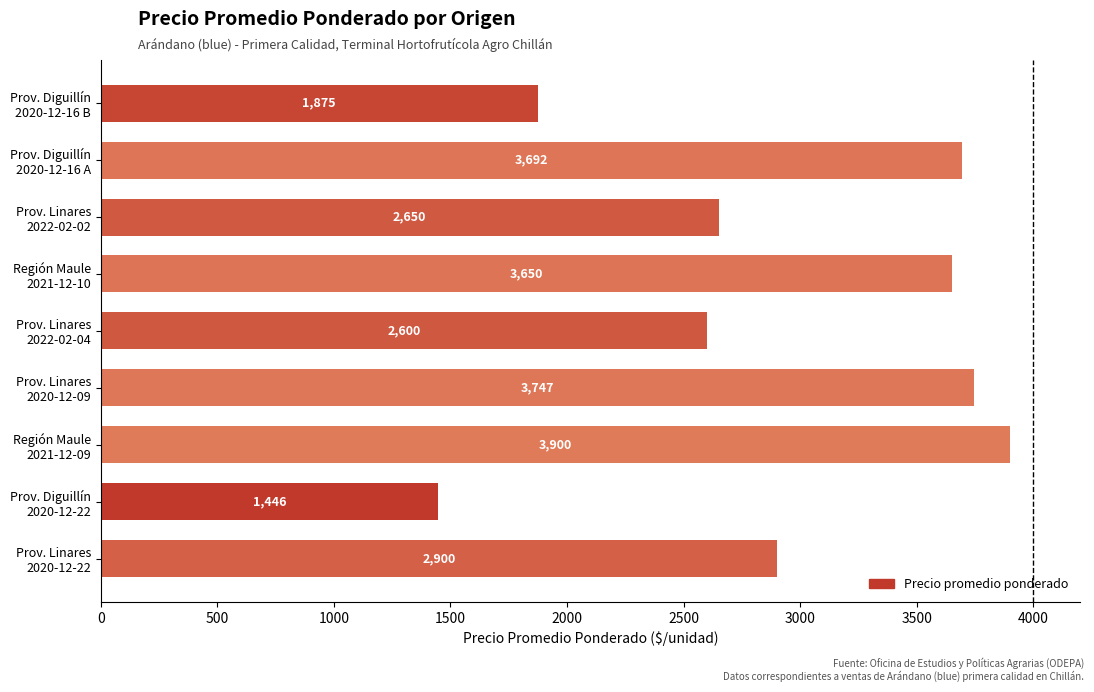

What is the difference between the maximum and second lowest values?

2025